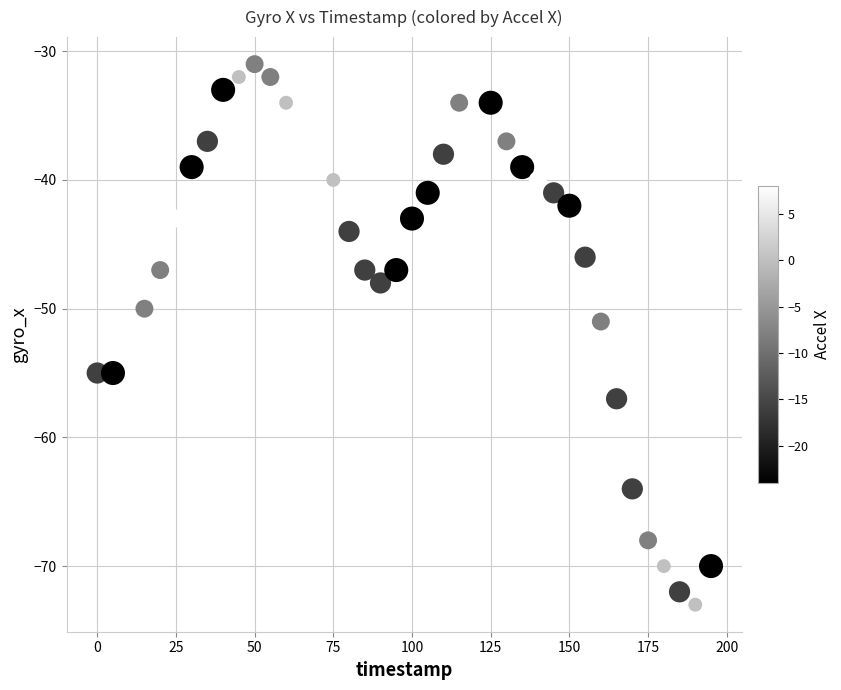

What is the range of Y values (max minus min)?

42